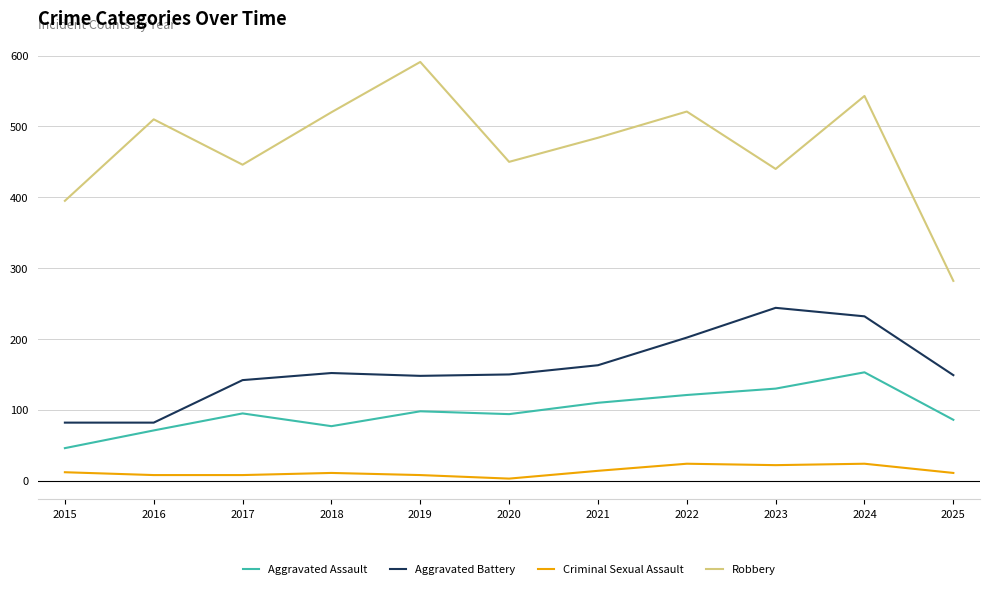

True or false: Robbery has more than 2 interior local peaks.

True